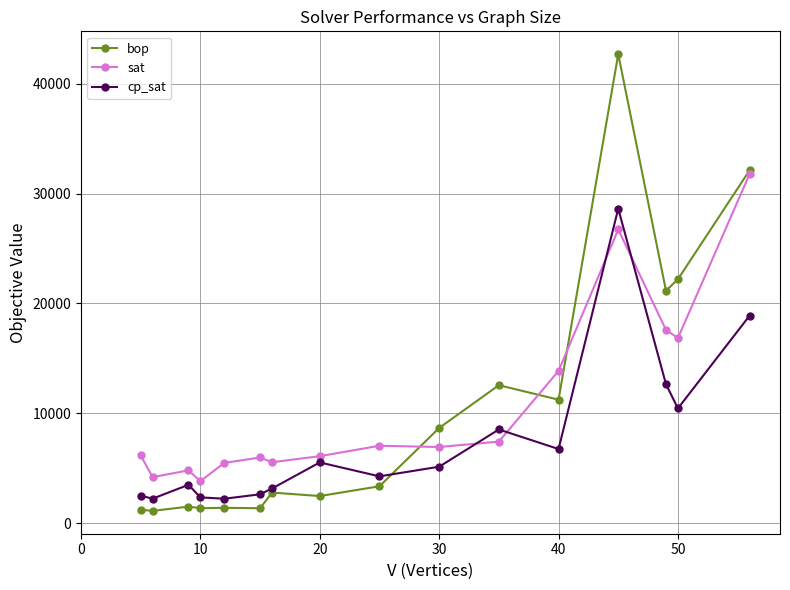

What is the minimum value for sat?

3841.7